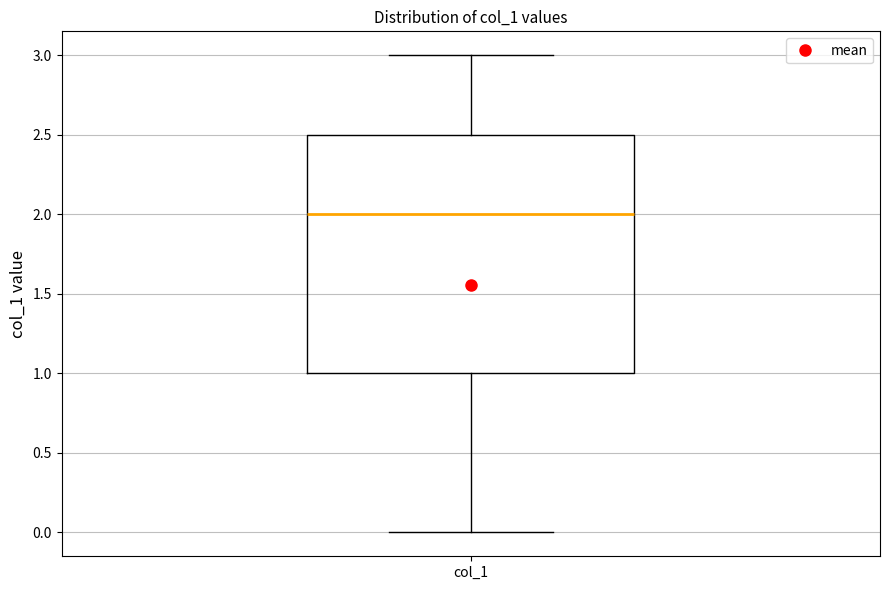

Transcribe this box plot: give where the median line is, the range the box spans, and where the two whiskers end, as read against the y-axis. The values are not printed on the chart, so give them approximately, as read against the axis.

median 2.0, box 1.0 to 2.5, whiskers 0.0 to 3.0